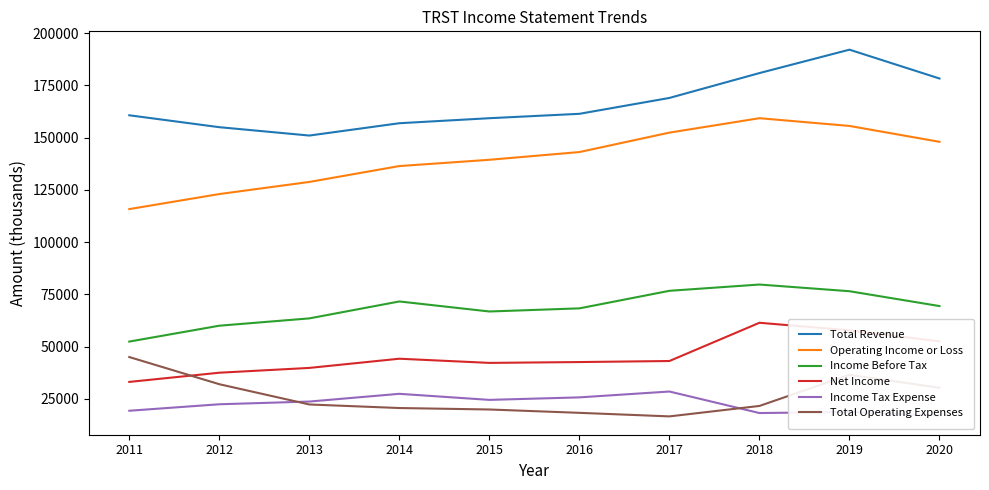

True or false: Net Income and Income Tax Expense cross at least once.

False